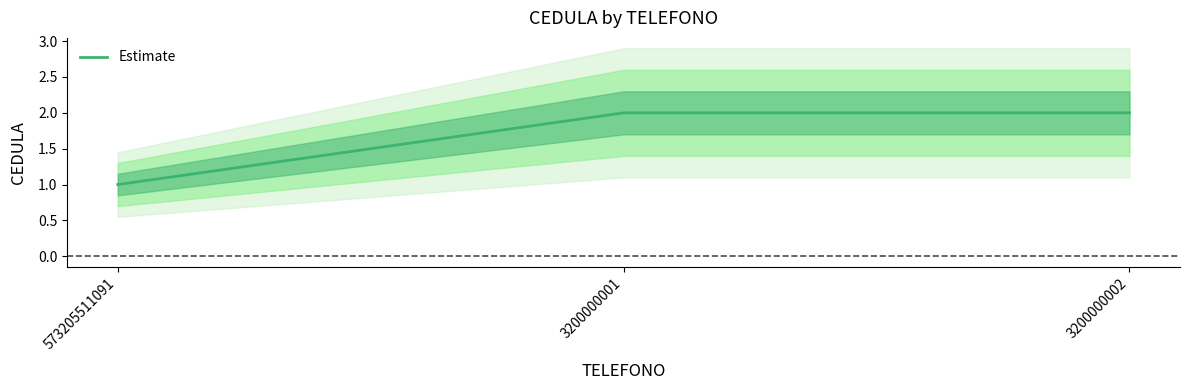

Rank the categories by value from highest to lowest.

3200000001, 3200000002, 573205511091